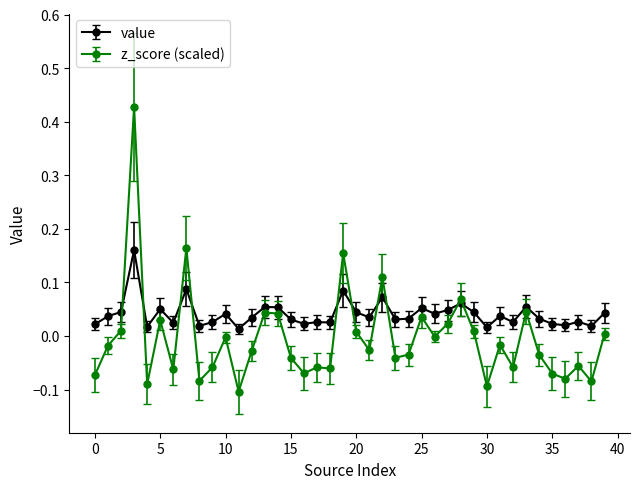

True or false: value has more than 0 interior local peaks.

True